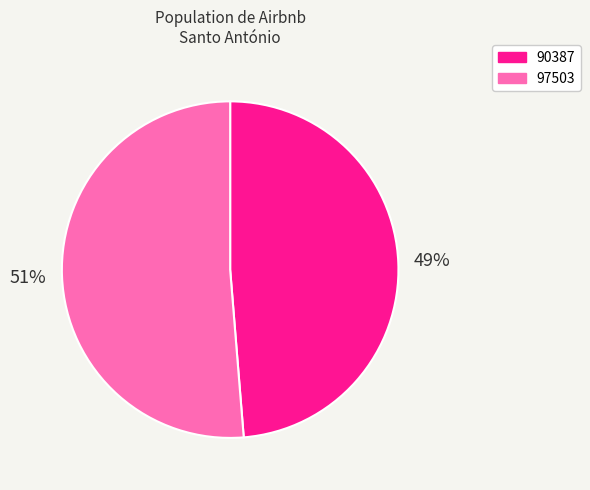

To the nearest percent, what is the average slice percentage?

50%